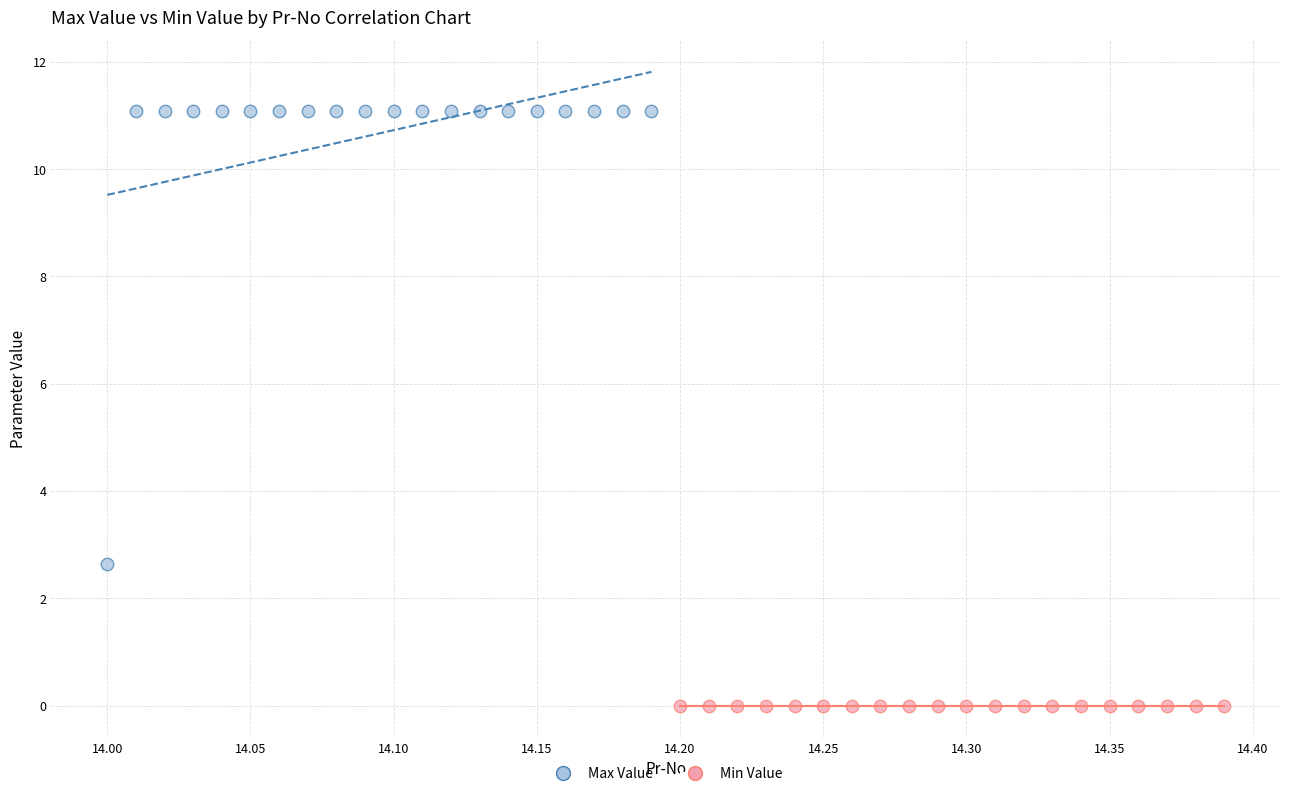

Which series contains the lowest Y value?

Min Value